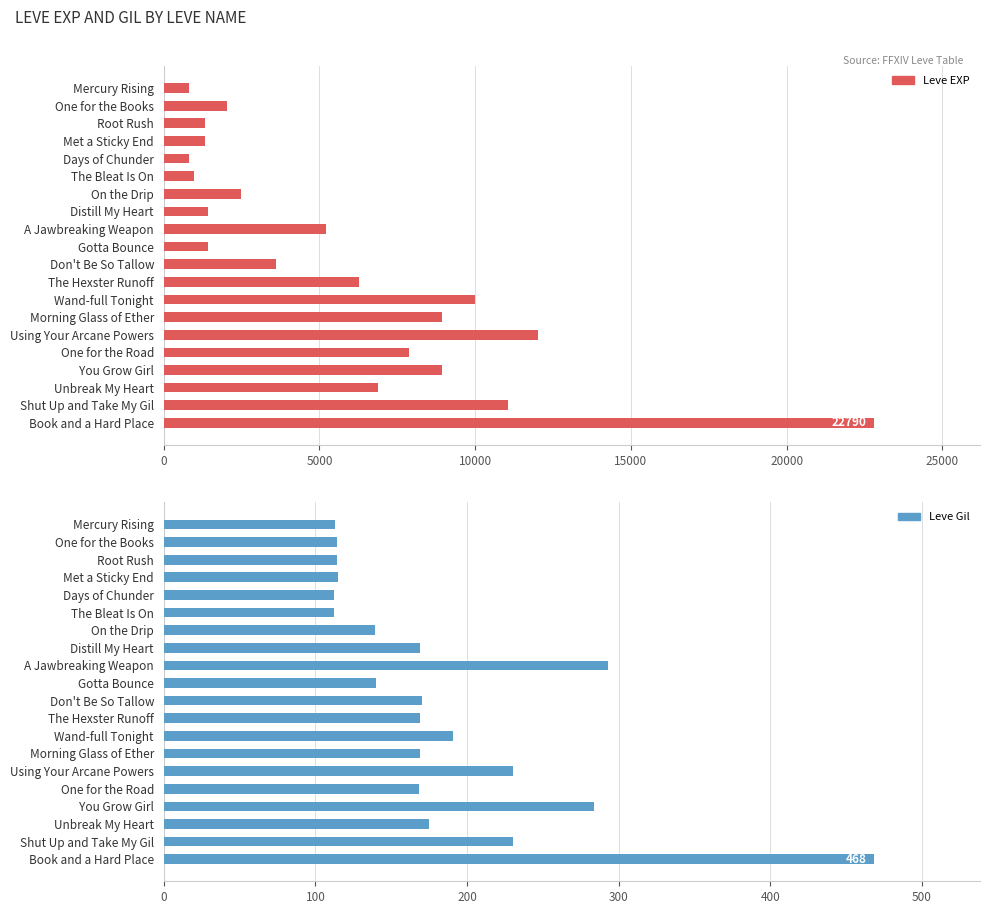

What is the minimum value for Leve Gil?

112